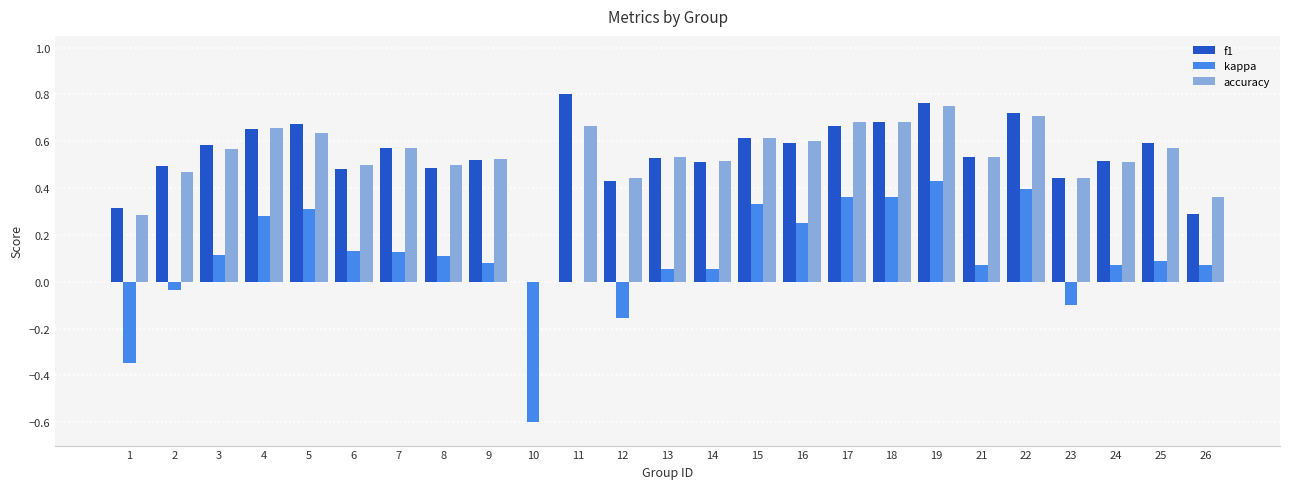

Is the value of f1 at 21 greater than the value of kappa at 22?

Yes